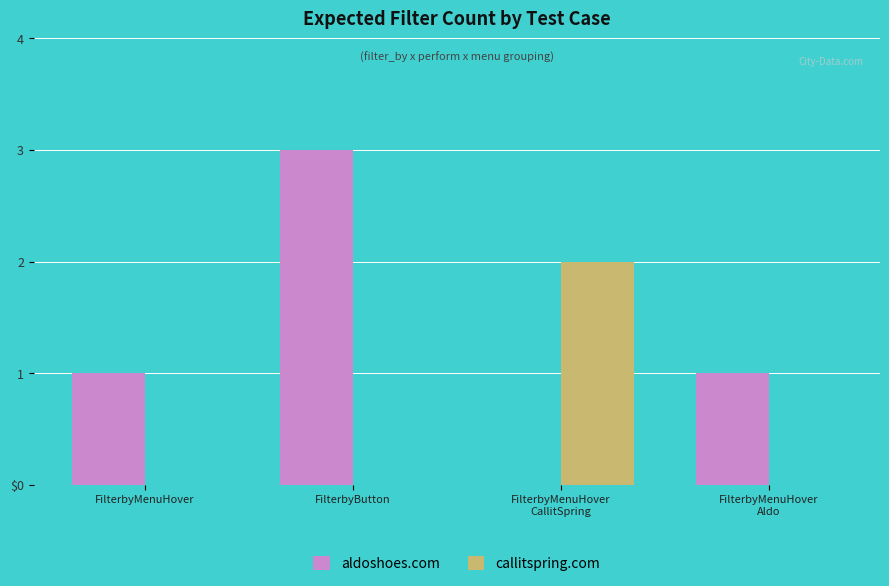

The value of aldoshoes.com at FilterbyMenuHover
Aldo is 1. True or false?

True